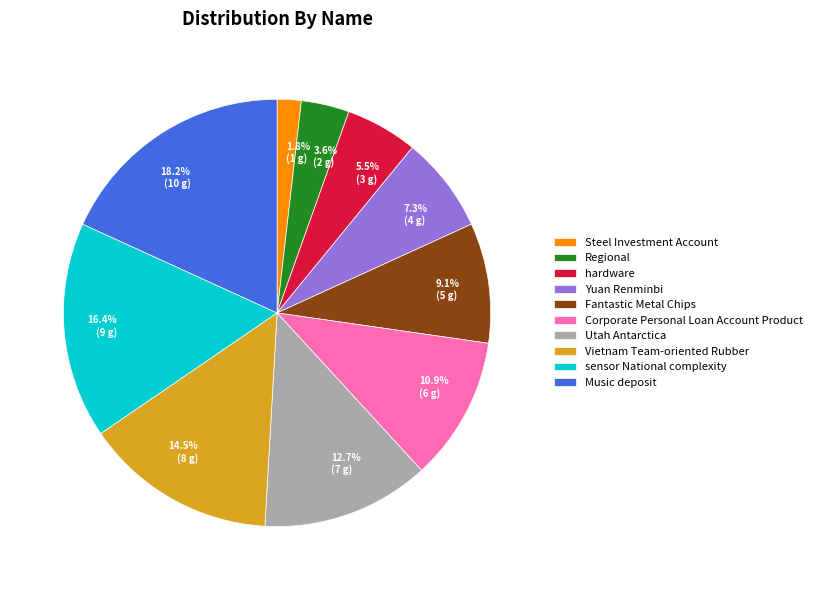

Approximately how many times larger is the value at Vietnam Team-oriented Rubber compared to Utah Antarctica?

1.1